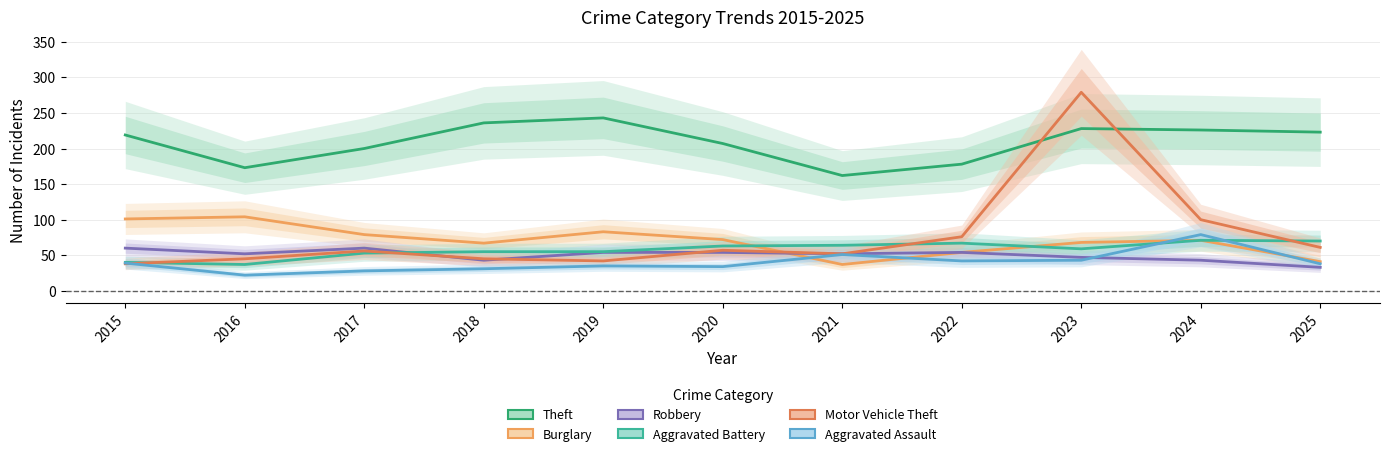

Reading left to right, list all the values displayed in this chart.

Theft: 2015=219	2016=173	2017=200	2018=236	2019=243	2020=207	2021=162	2022=178	2023=228	2024=226	2025=223
Burglary: 2015=101	2016=104	2017=79	2018=67	2019=83	2020=72	2021=37	2022=54	2023=68	2024=71	2025=41
Robbery: 2015=60	2016=52	2017=60	2018=43	2019=54	2020=54	2021=52	2022=54	2023=47	2024=43	2025=33
Aggravated Battery: 2015=40	2016=37	2017=53	2018=55	2019=55	2020=63	2021=64	2022=67	2023=59	2024=71	2025=70
Motor Vehicle Theft: 2015=38	2016=45	2017=56	2018=45	2019=42	2020=57	2021=52	2022=76	2023=279	2024=100	2025=61
Aggravated Assault: 2015=39	2016=22	2017=28	2018=31	2019=35	2020=34	2021=51	2022=42	2023=43	2024=79	2025=38